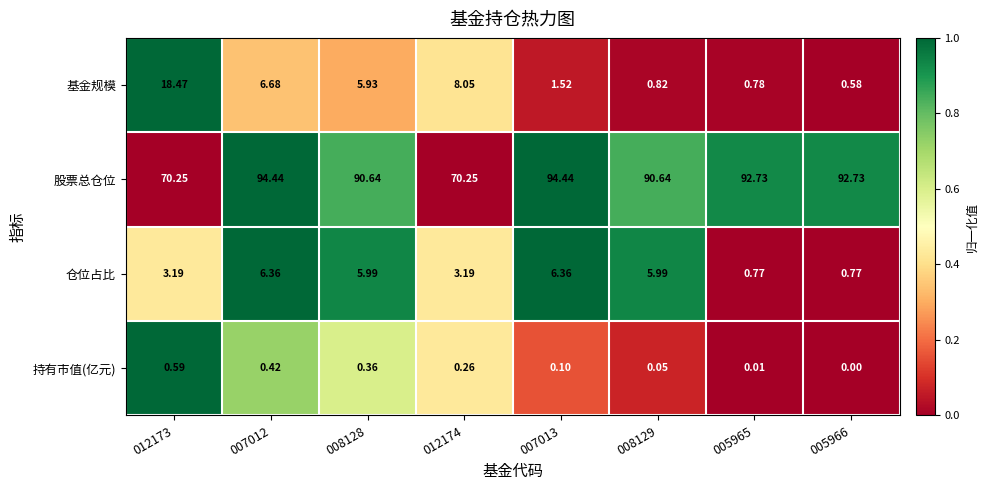

Rank the series at 008128 from lowest to highest value.

持有市值(亿元), 基金规模, 仓位占比, 股票总仓位